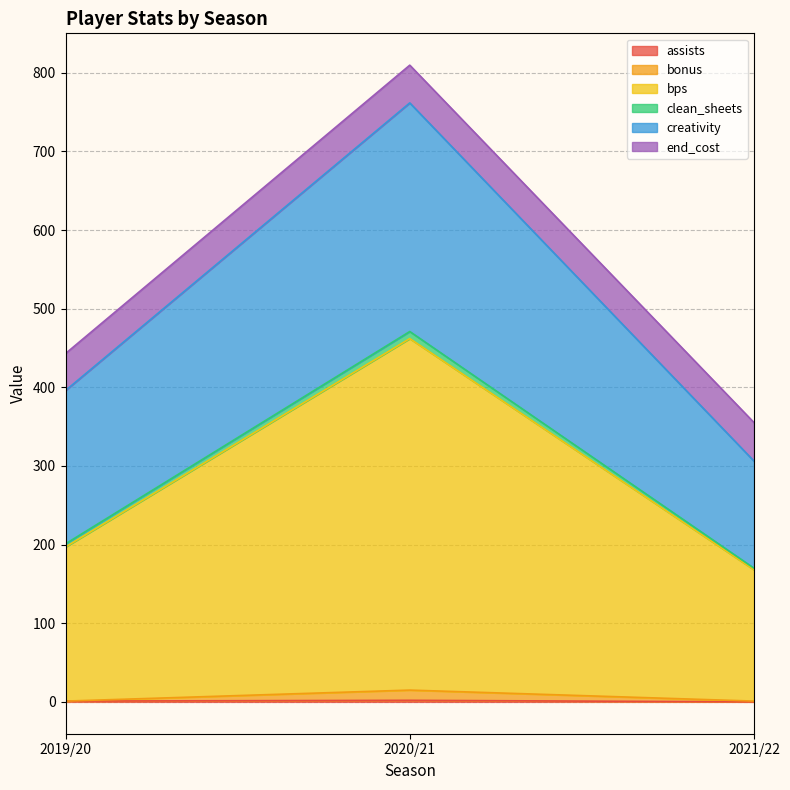

At which category is the sum across all series the highest?

2020/21